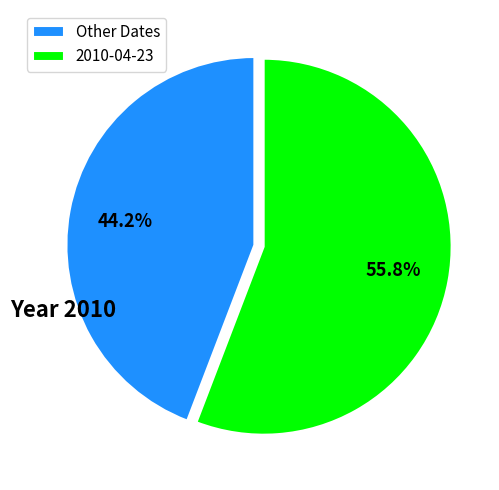

To the nearest percent, what is the difference between the largest and smallest slice percentages?

12%